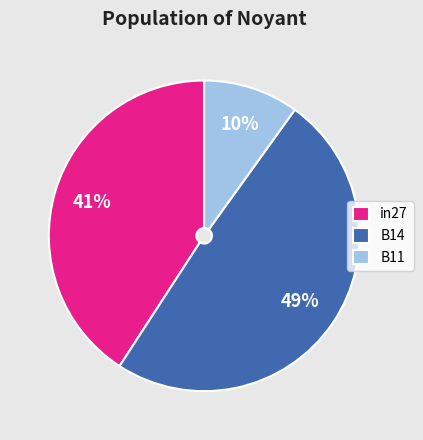

To the nearest percent, what is the combined percentage of B14 and in27?

90%